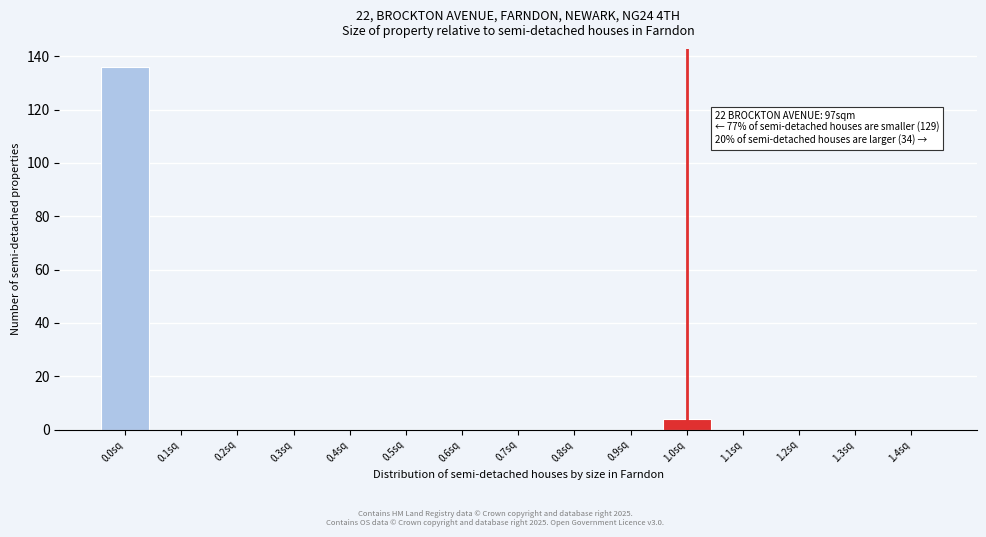

Which range on the x-axis has the tallest bar?

-0.05 to 0.05